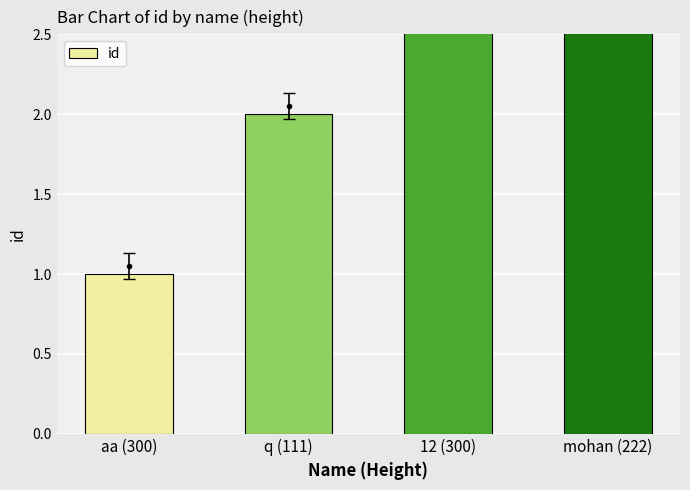

Reading left to right, extract all data points from this chart.

1	2	3	4